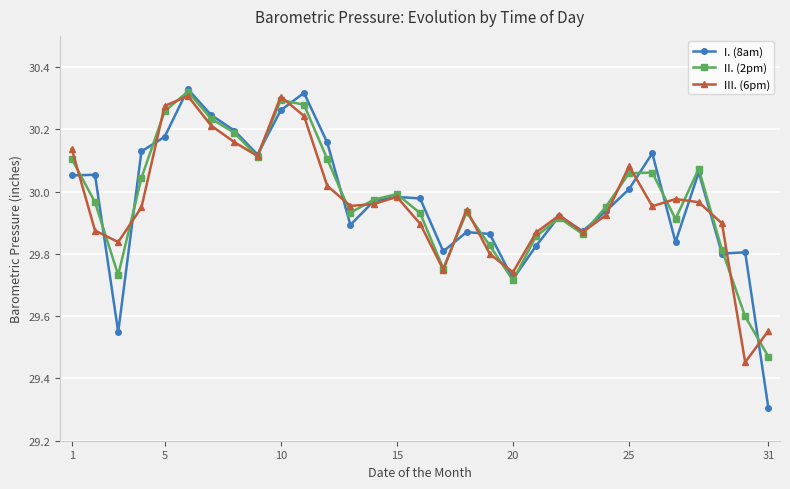

At how many categories does at least one series exceed 29?

31